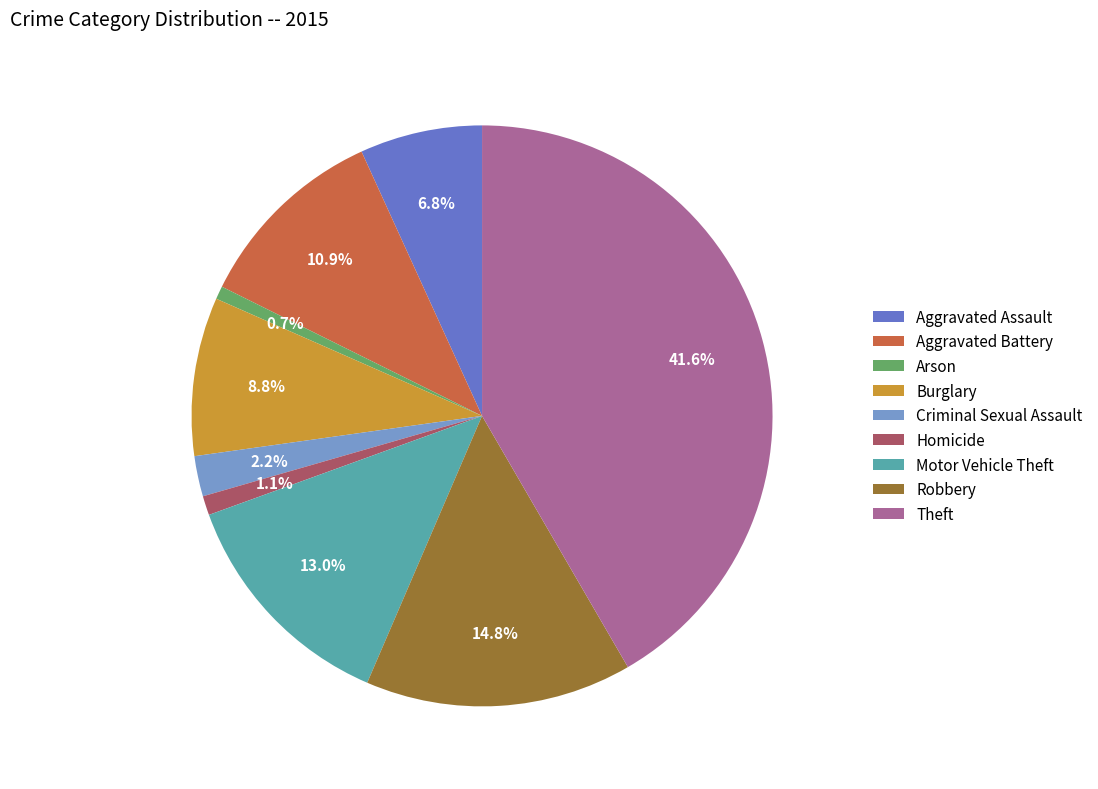

Does any single category account for the majority?

No